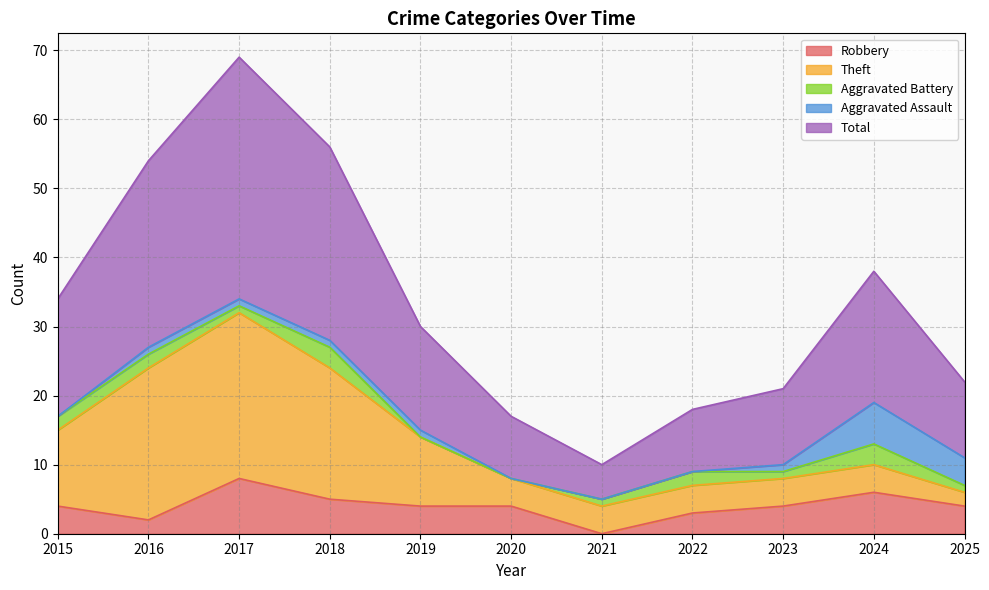

What is the value of the Theft point at the 4th from the left?

19